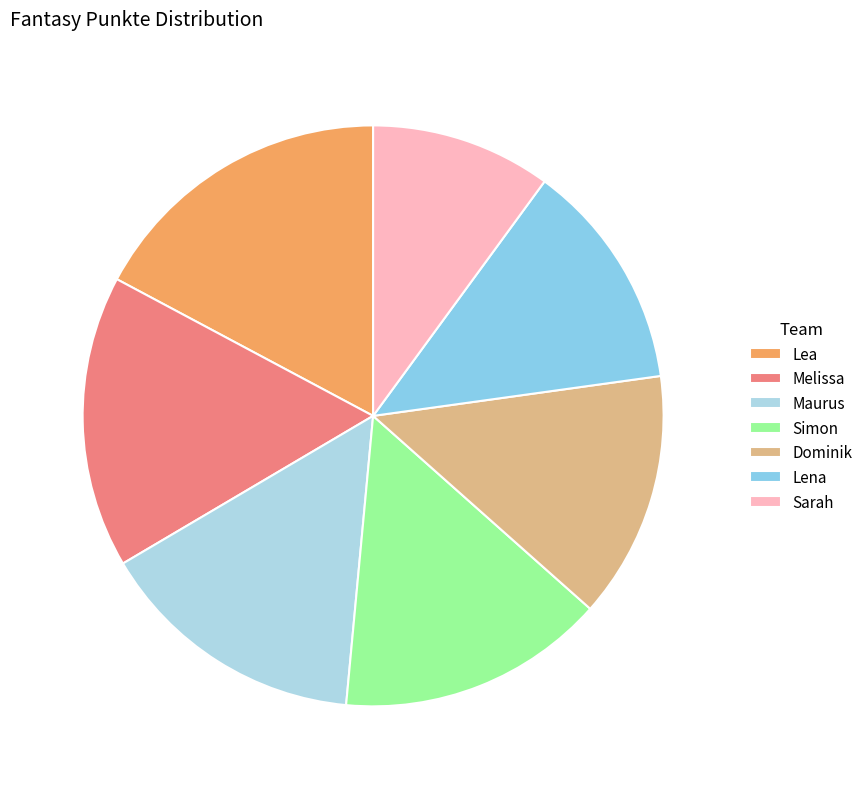

Is it true that Sarah is 10% of the pie?

True